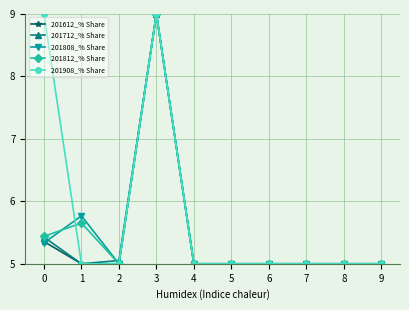

Does the chart have visible grid lines?

Yes